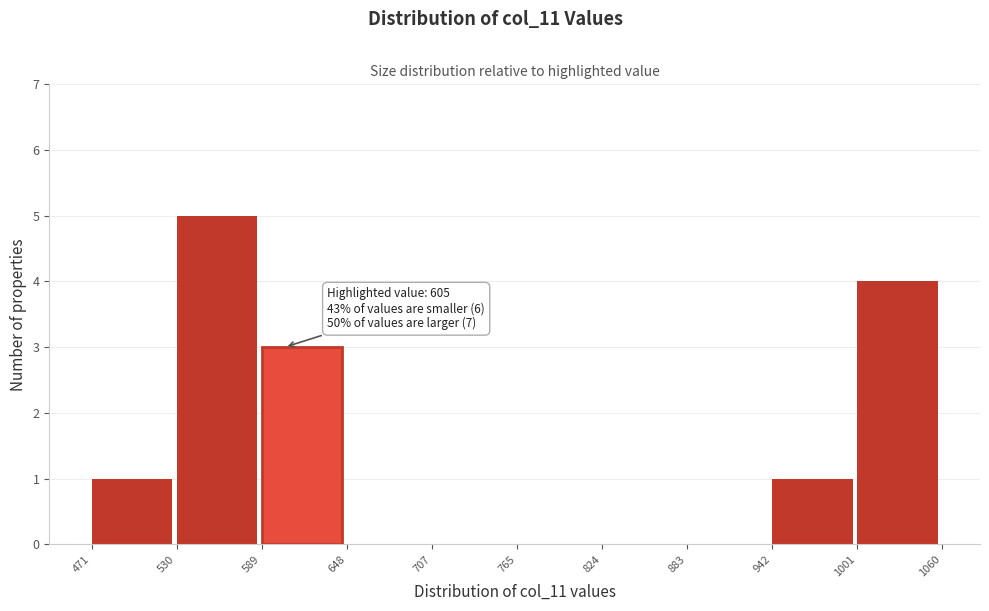

Over which range of the x-axis is the bar tallest?

530 to 589